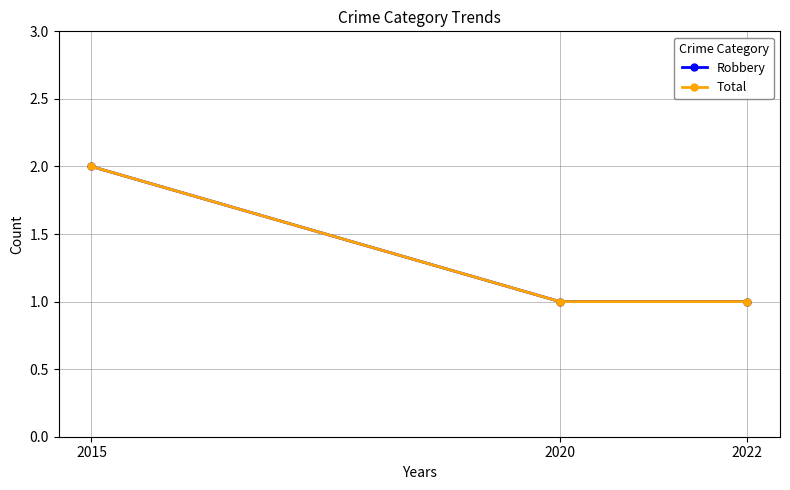

What is the average value of the Total series?

1